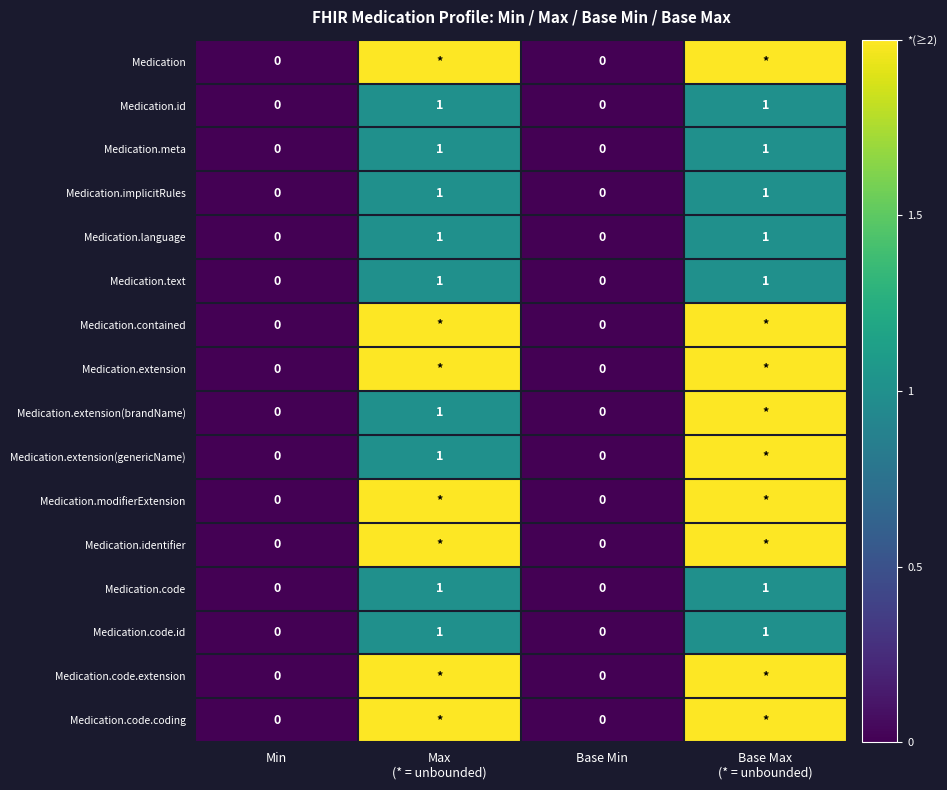

True or false: Medication.code has a value of 0 at Min.

True